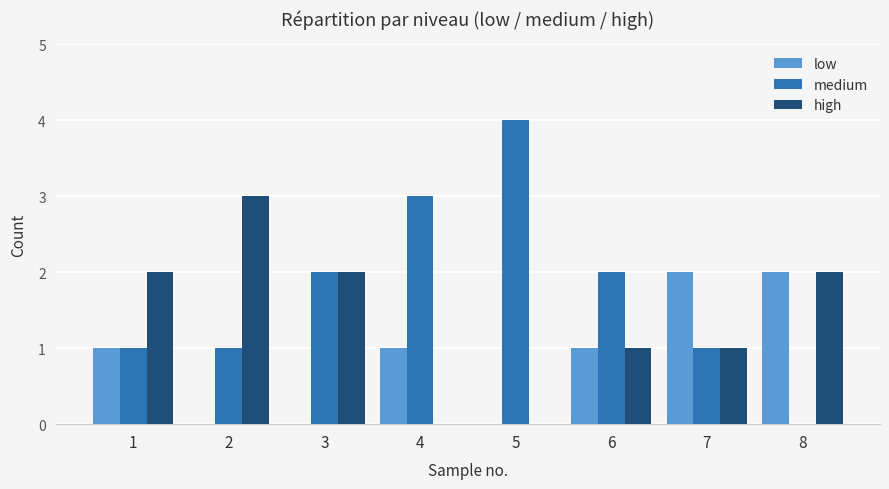

Reading left to right, extract all data points from this chart.

low: 1=1	2=0	3=0	4=1	5=0	6=1	7=2	8=2
medium: 1=1	2=1	3=2	4=3	5=4	6=2	7=1	8=0
high: 1=2	2=3	3=2	4=0	5=0	6=1	7=1	8=2